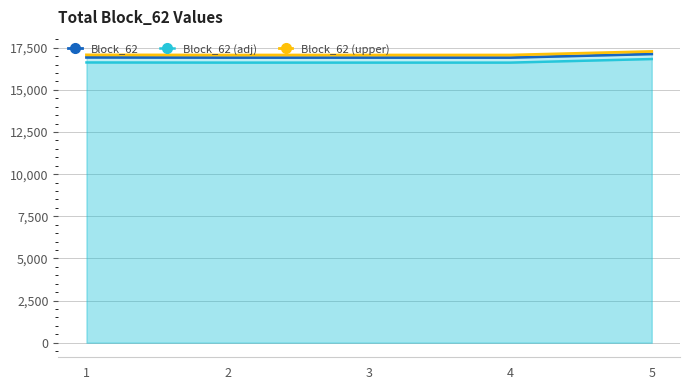

What is the value of the Block_62 point at the 2nd from the left?

16918